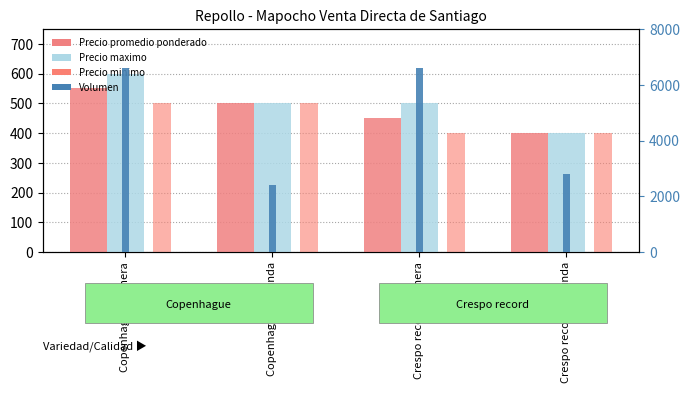

Rank the series by their maximum value, from highest to lowest.

Volumen, Precio maximo, Precio promedio ponderado, Precio minimo